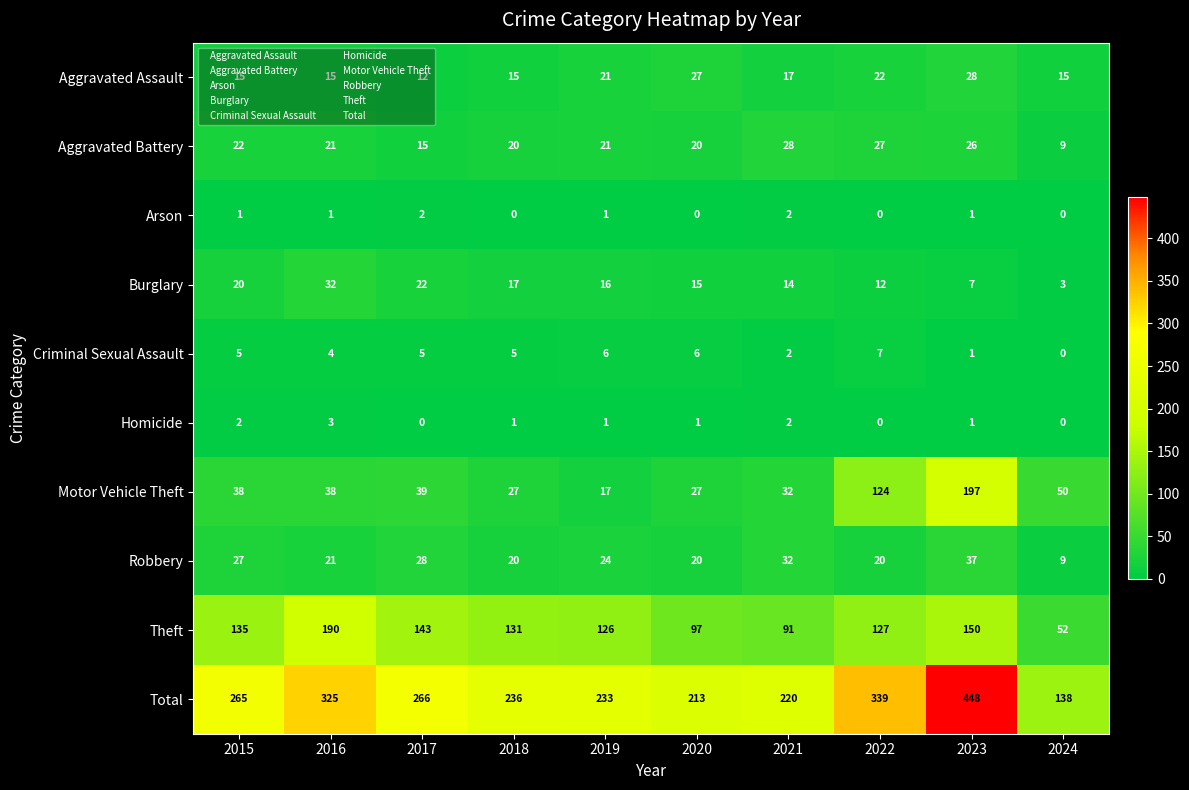

Rank the categories by Burglary value from lowest to highest.

2024, 2023, 2022, 2021, 2020, 2019, 2018, 2015, 2017, 2016